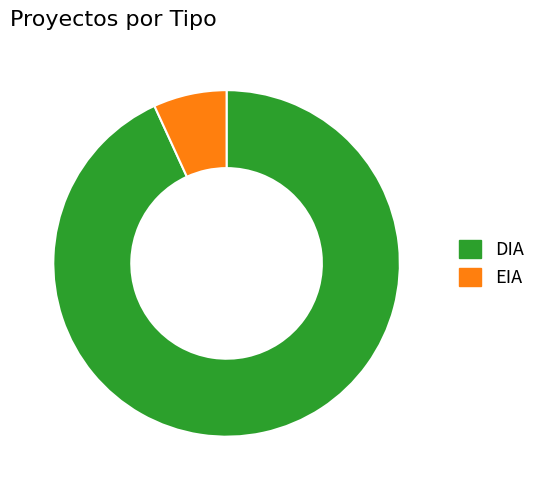

Which category has the smallest portion of the pie?

EIA